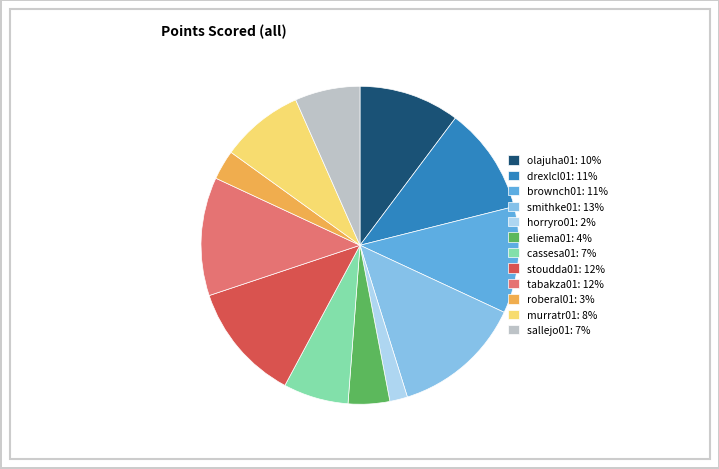

The eliema01 slice represents 4% of the pie. True or false?

True